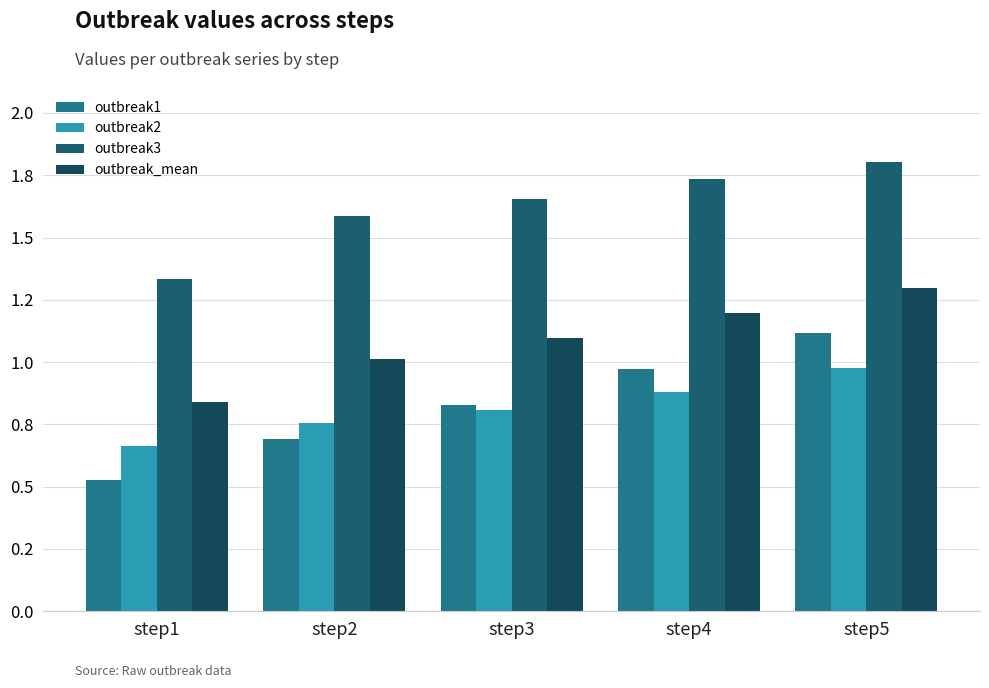

Which series has the largest total across all categories?

outbreak3